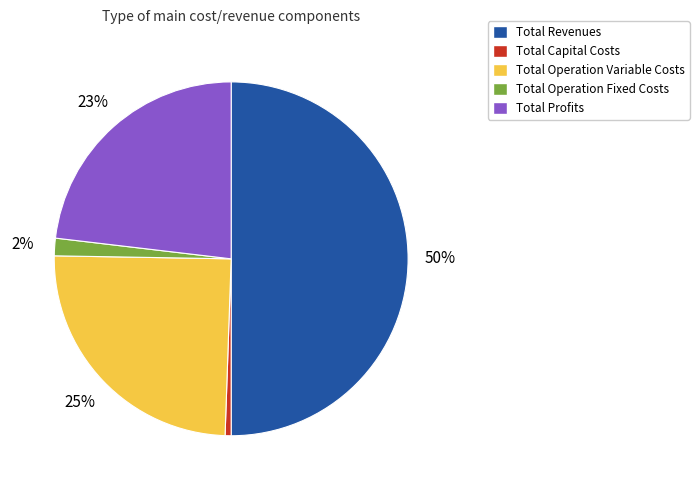

To the nearest percent, what is the combined percentage of Total Operation Variable Costs and Total Profits?

48%